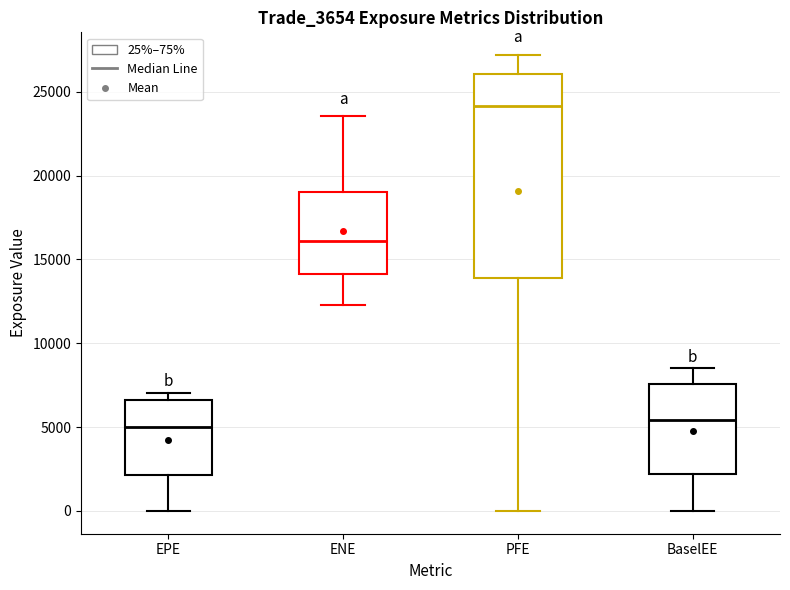

Comparing the boxes themselves (not the whiskers), which one is the tallest?

PFE